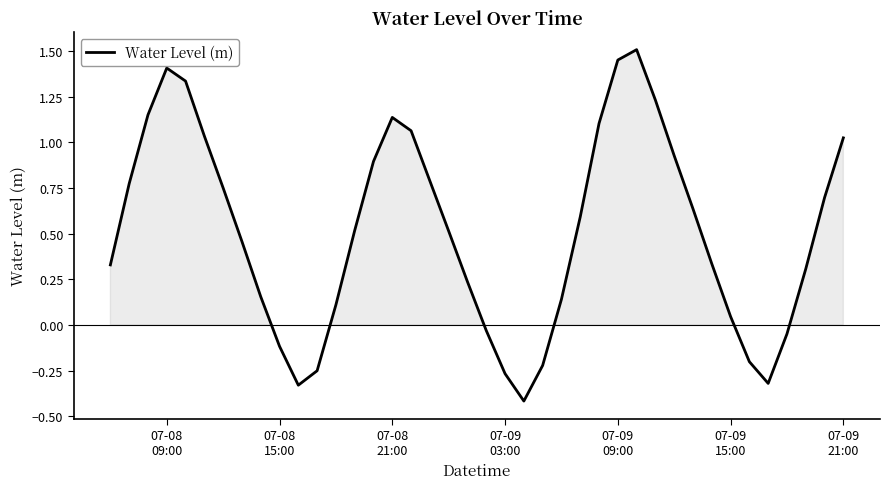

What is the sum of all values?

20.5